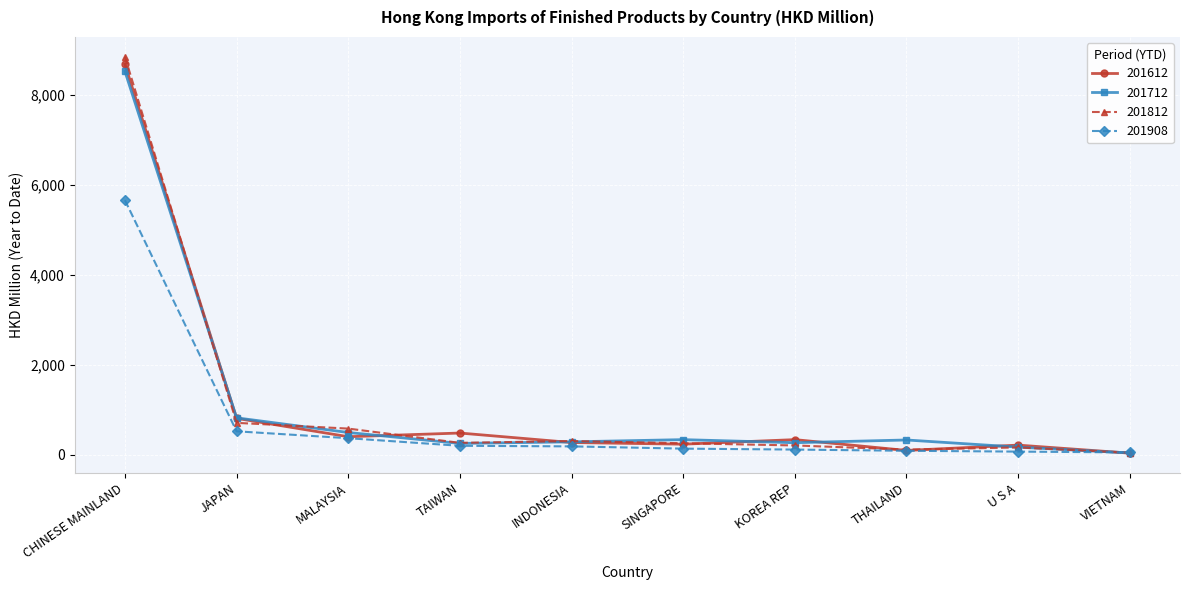

Where is 201908 nearest to the value 2858?

JAPAN